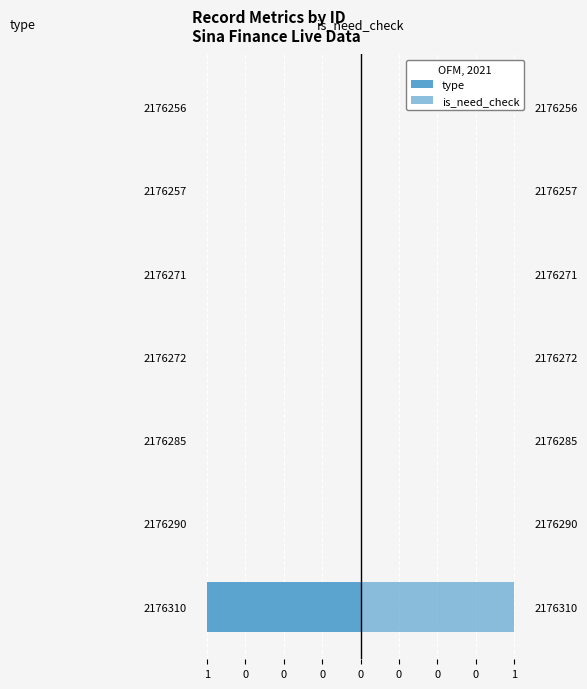

At how many categories does at least one series exceed 0?

1